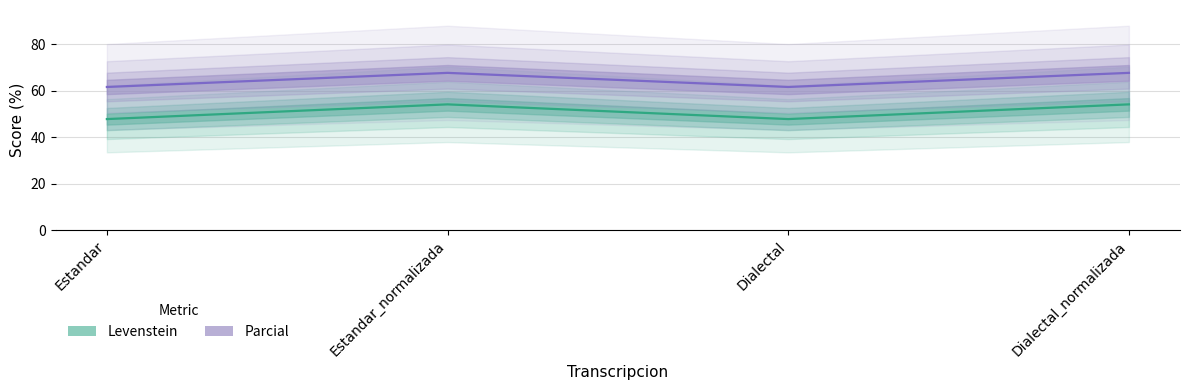

Where does the Parcial series first go above 67?

Estandar_normalizada